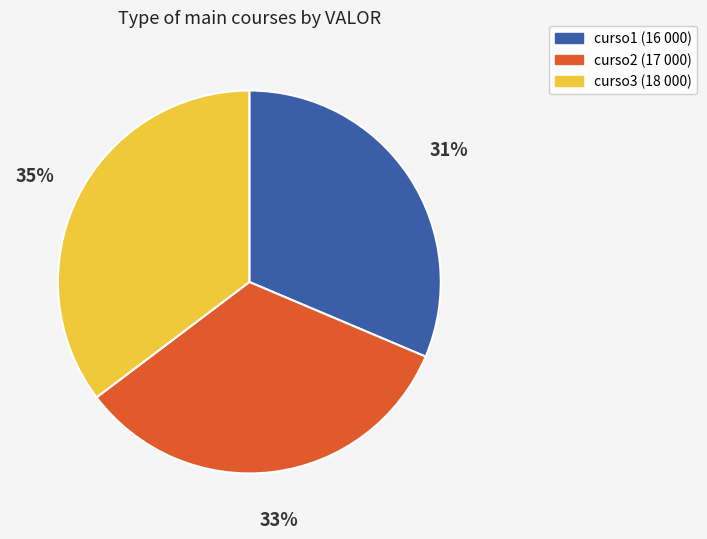

The curso3 slice represents 21% of the pie. True or false?

False